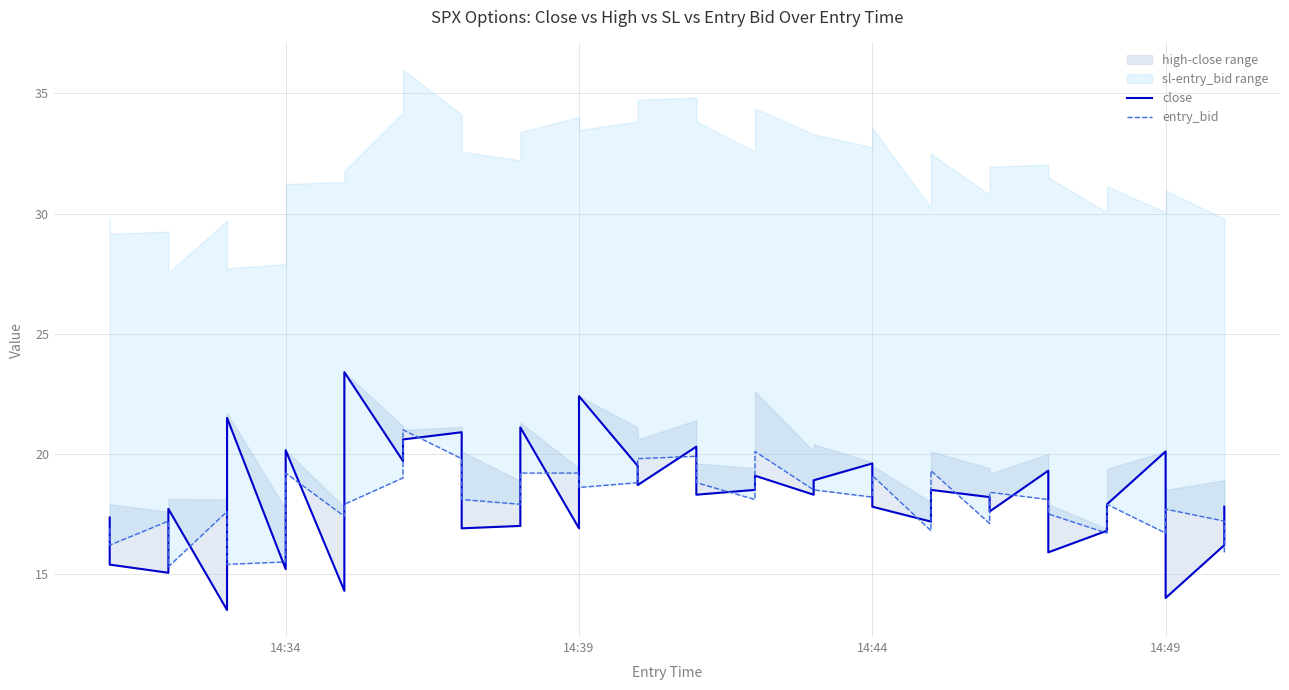

Is this an area chart (filled region under the line)?

No